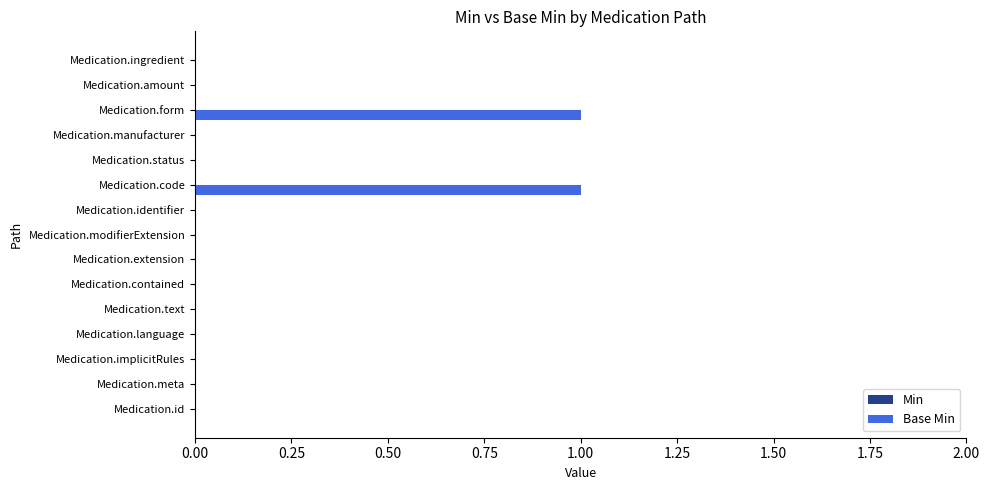

The chart shows a value of -1 at Medication.status. True or false?

False